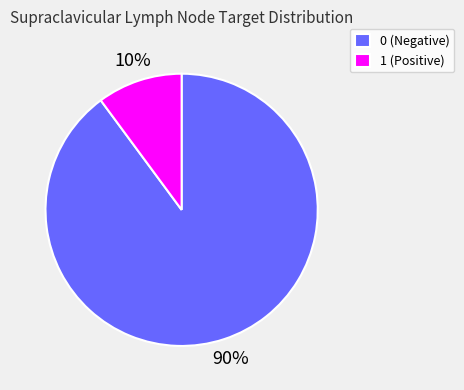

The 1 slice represents 90% of the pie. True or false?

False